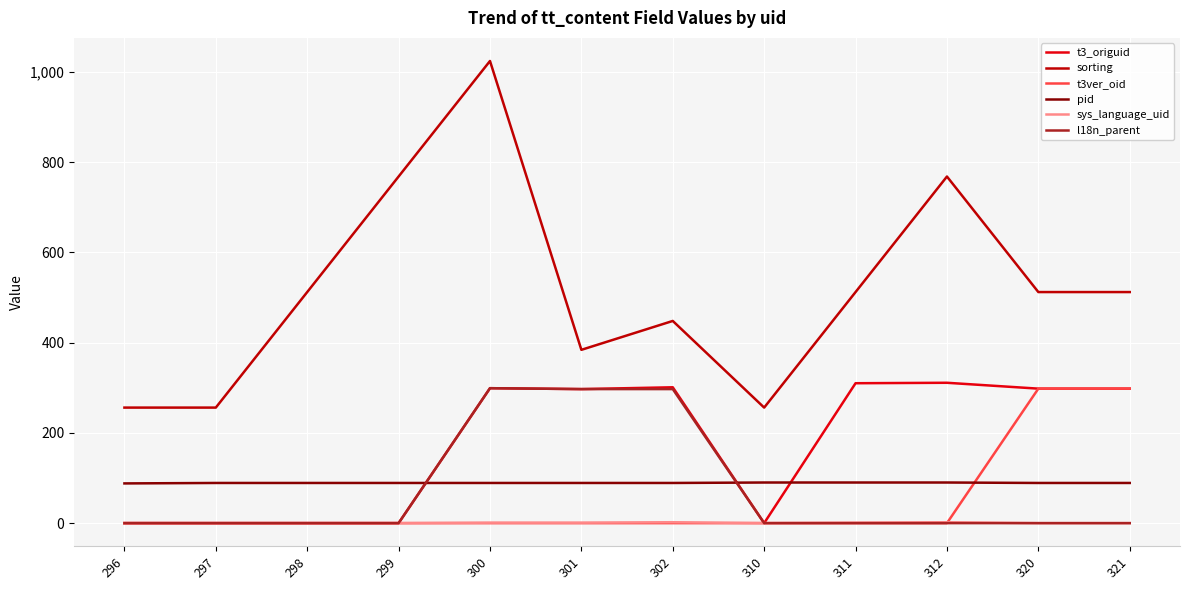

Which series has the largest range (max minus min)?

sorting